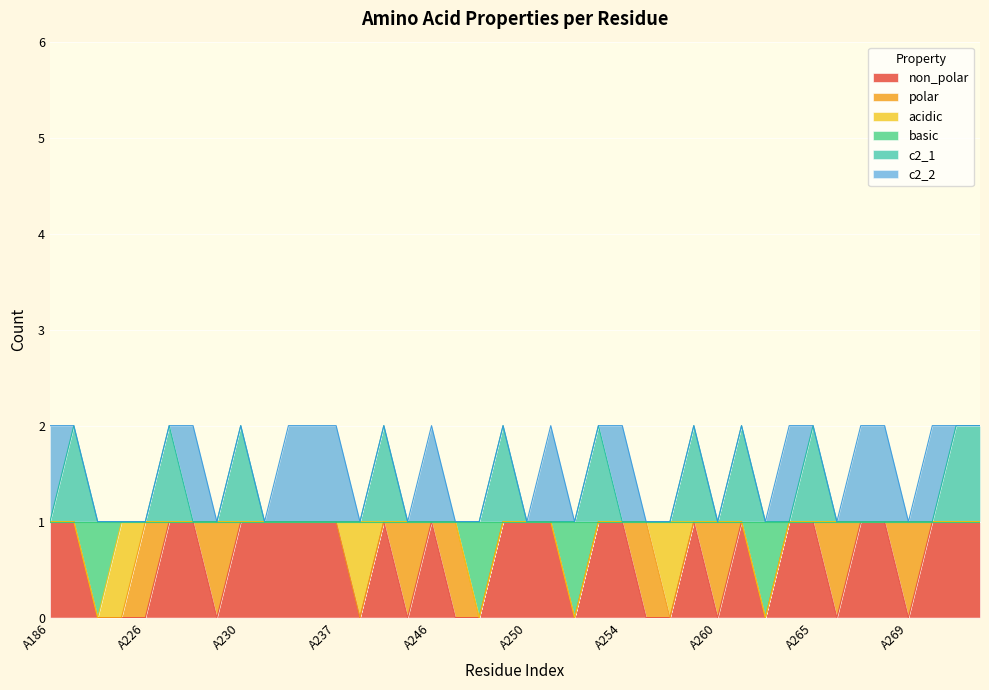

What are all the series names shown in the legend?

non_polar, polar, acidic, basic, c2_1, c2_2